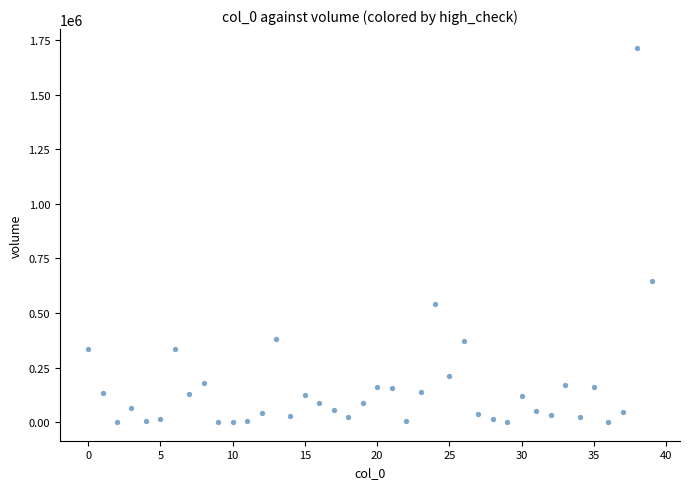

What is the range of Y values (max minus min)?

1714253.5